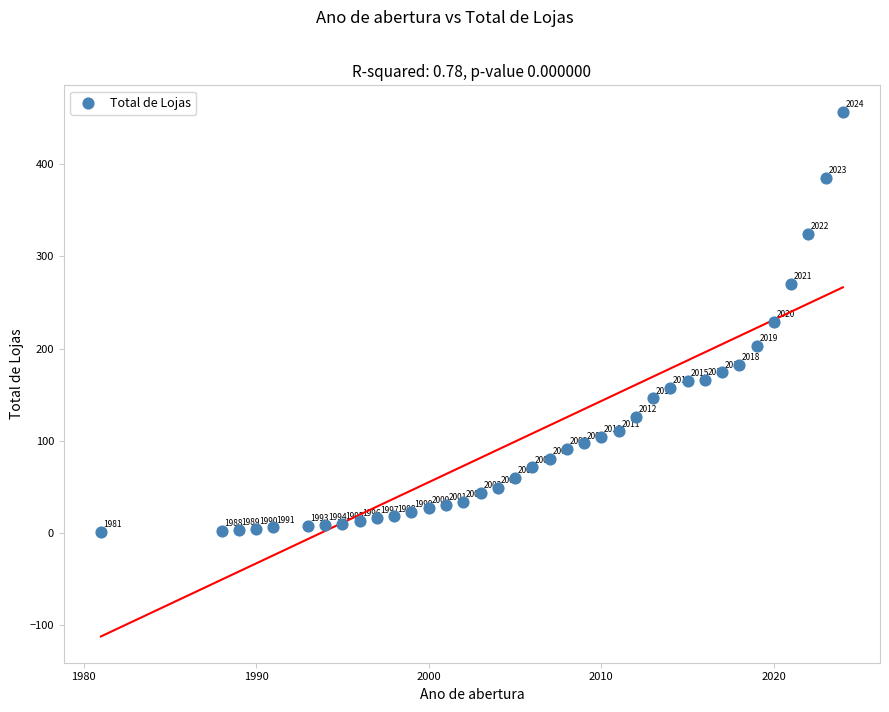

What is the range of X values (max minus min)?

43